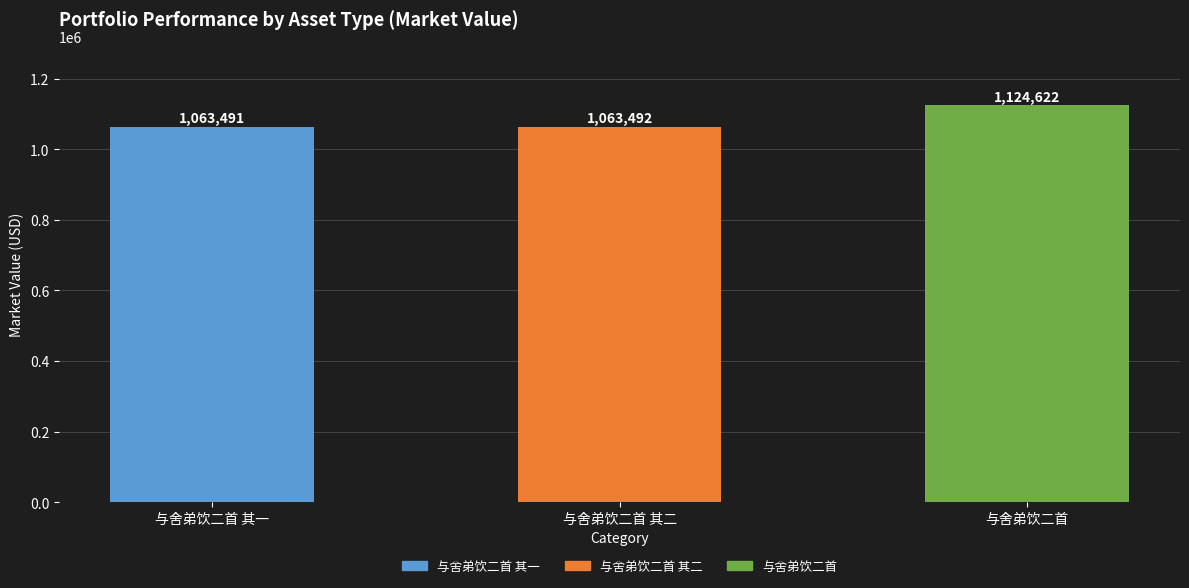

Between 与舍弟饮二首 其一 and 与舍弟饮二首 其二, which is larger?

与舍弟饮二首 其二